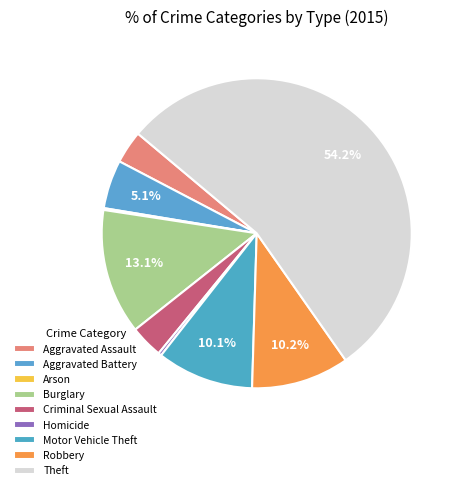

Does Theft account for over 50% of the chart?

Yes